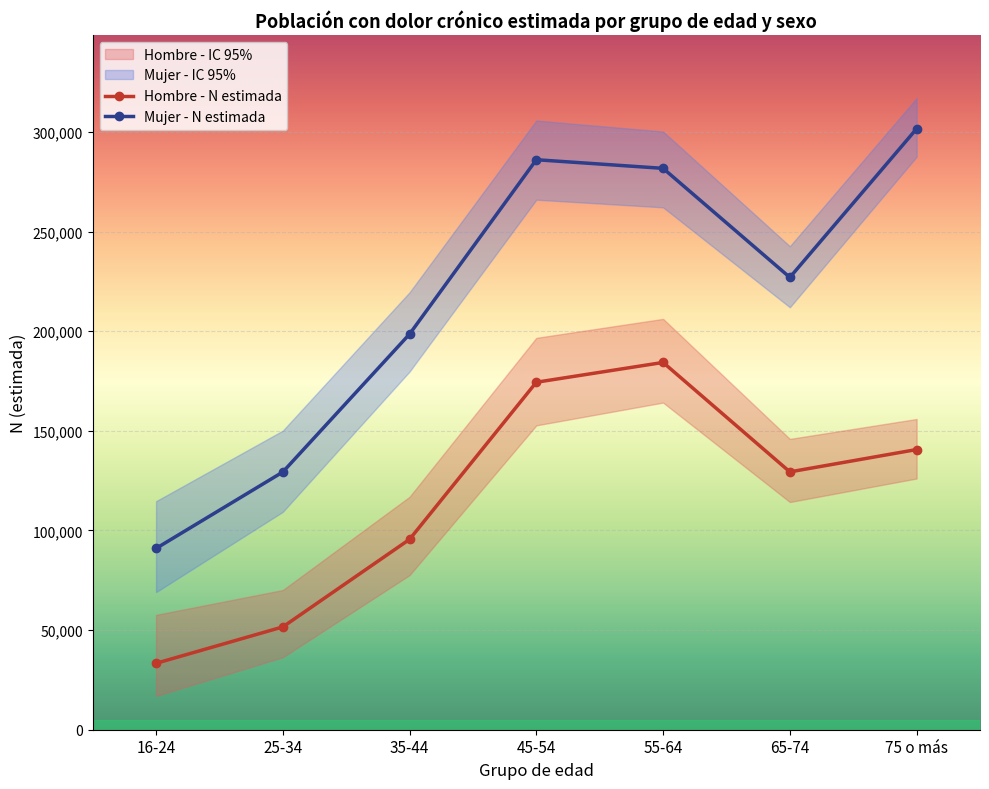

Between 45-54 and 55-64, which series saw the biggest shift?

Hombre - N estimada